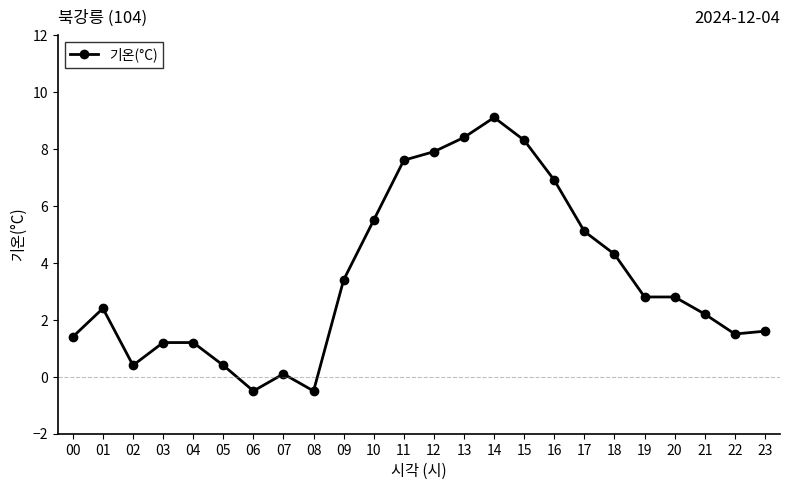

What is the change in value from 02 to 08?

-0.9